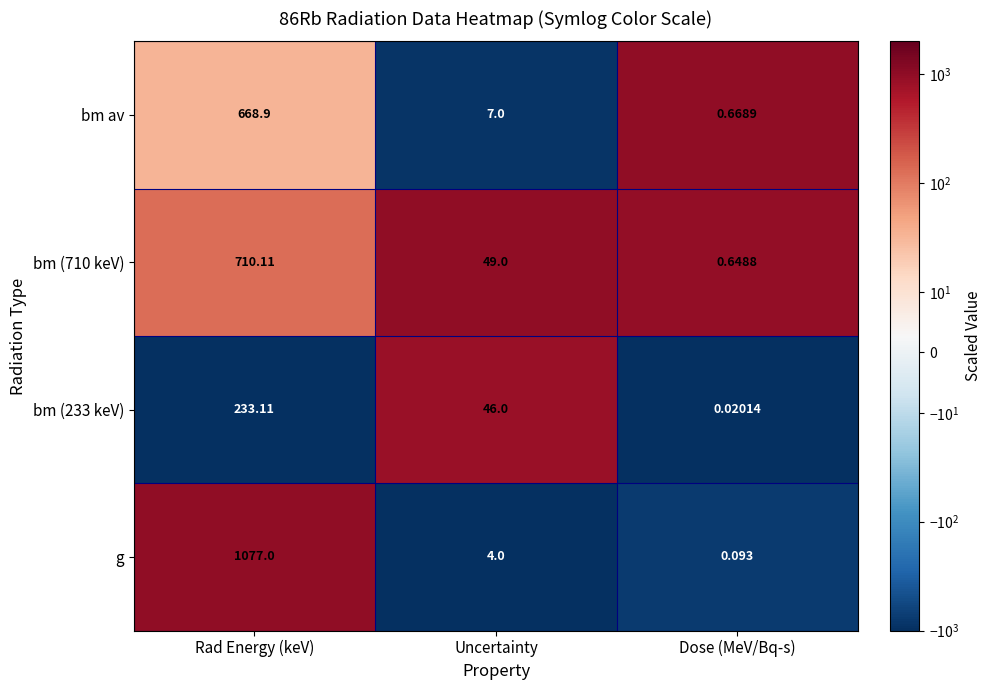

Where is g nearest to the value 538?

Uncertainty